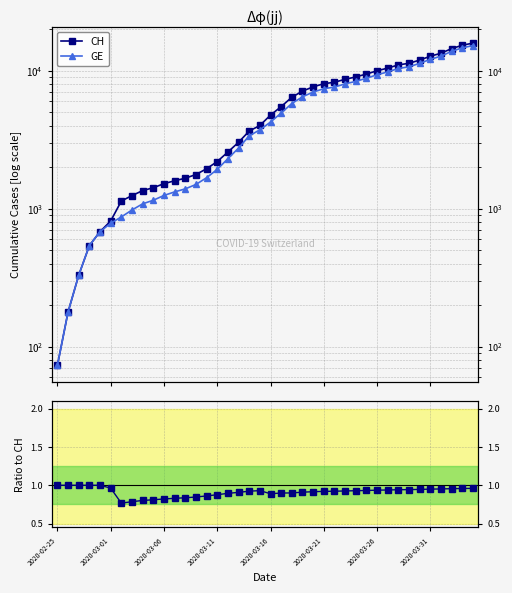

At which category is the sum across all series the highest?

39